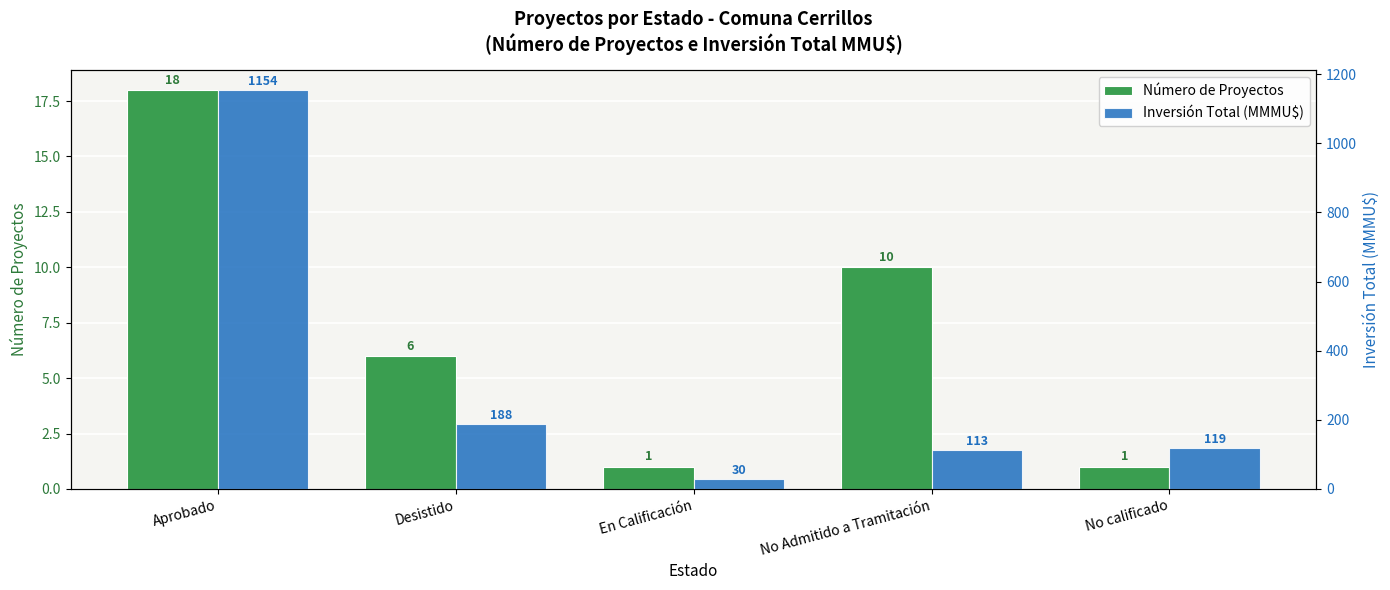

List the series in order of their peak value, lowest first.

Número de Proyectos, Inversión Total (MMMU$)